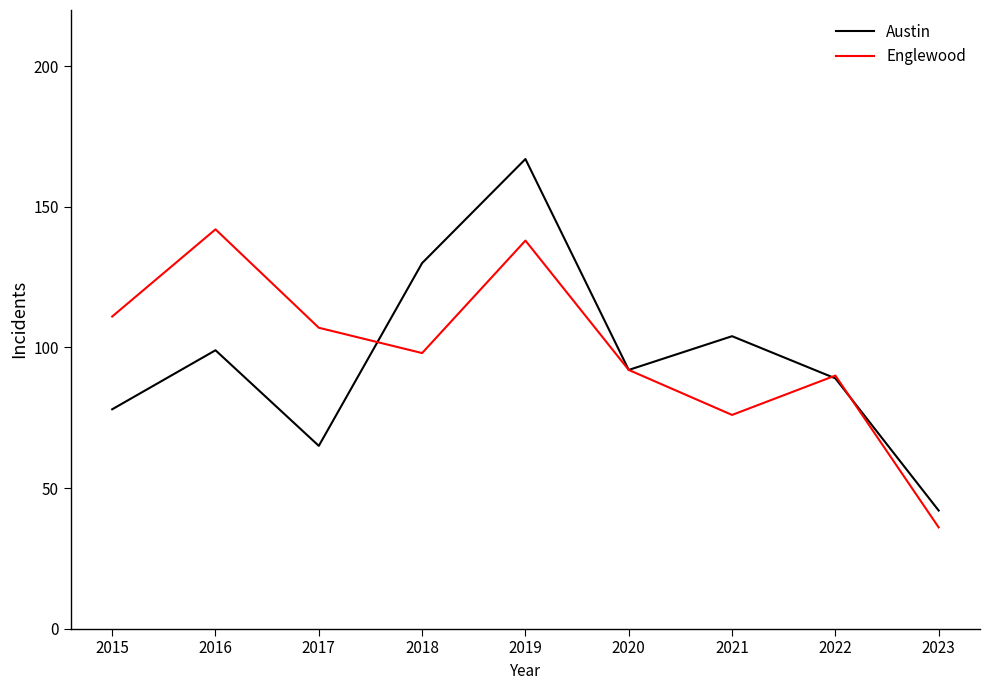

What is the sum of all Austin values?

866